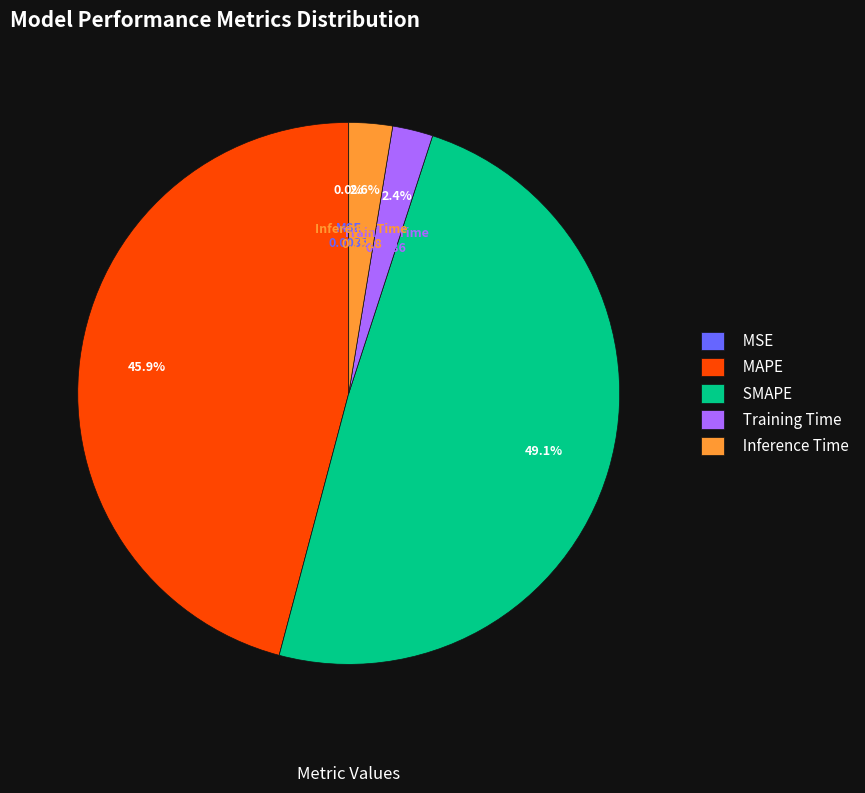

Which slice is the largest?

SMAPE